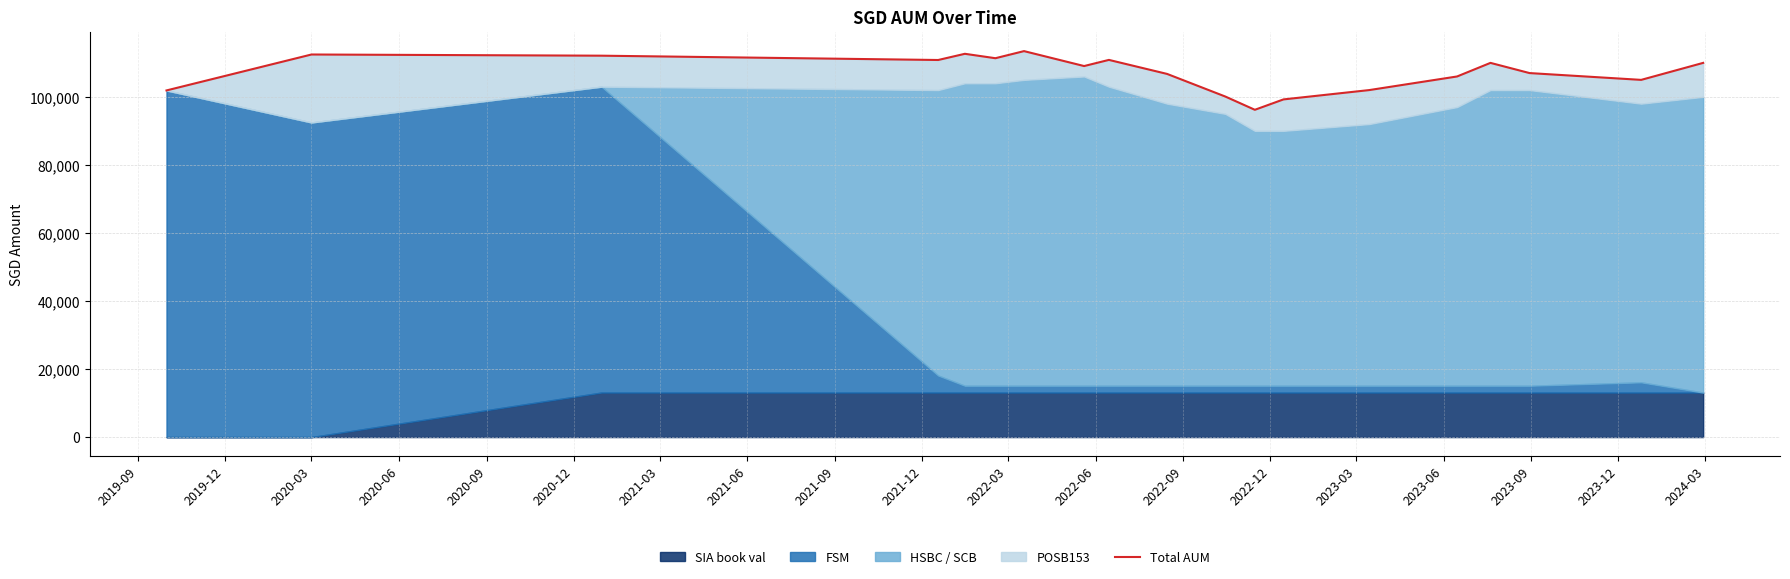

How many data points are less than 109175?

9